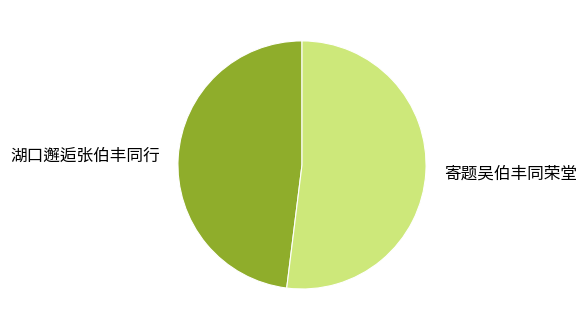

Is the sum of 湖口邂逅张伯丰同行 and 寄题吴伯丰同荣堂 greater than half?

Yes